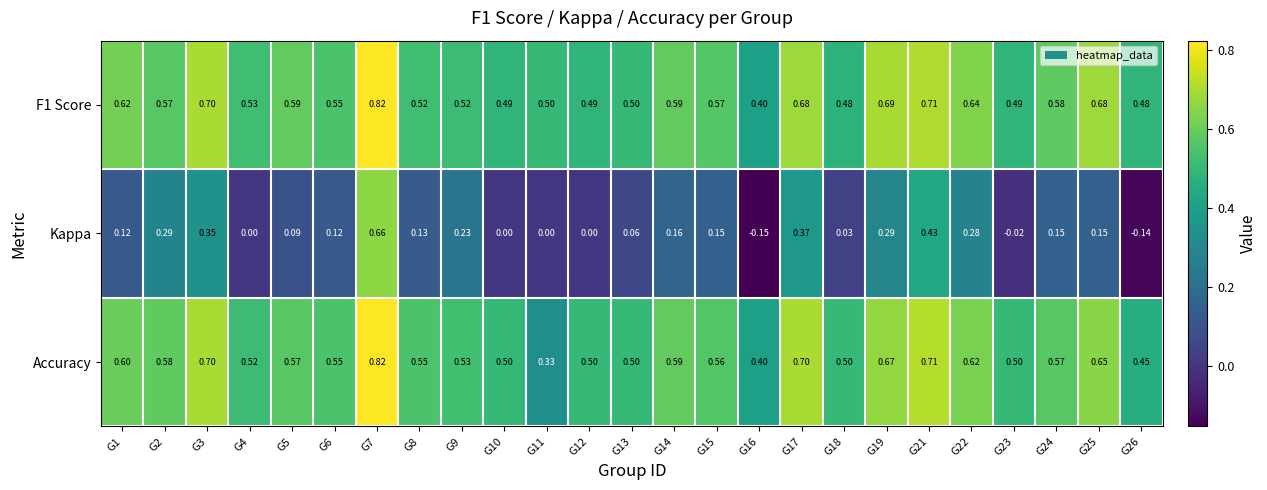

Between G14 and G24, which series saw the biggest shift?

Accuracy